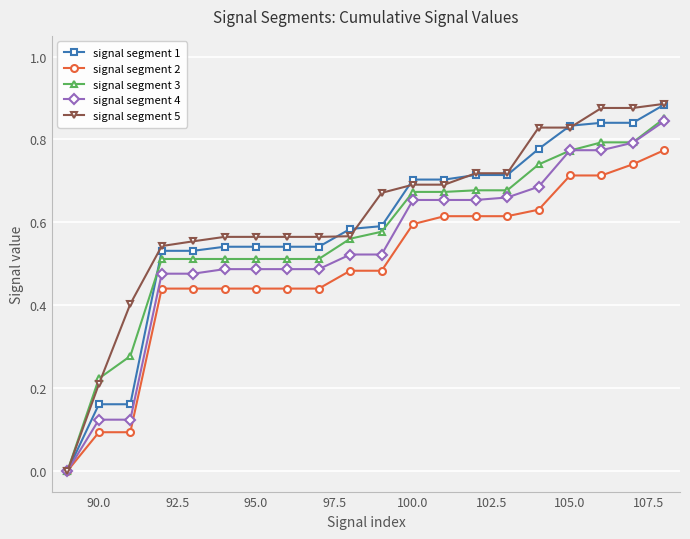

Which series has the widest spread of values?

signal segment 5